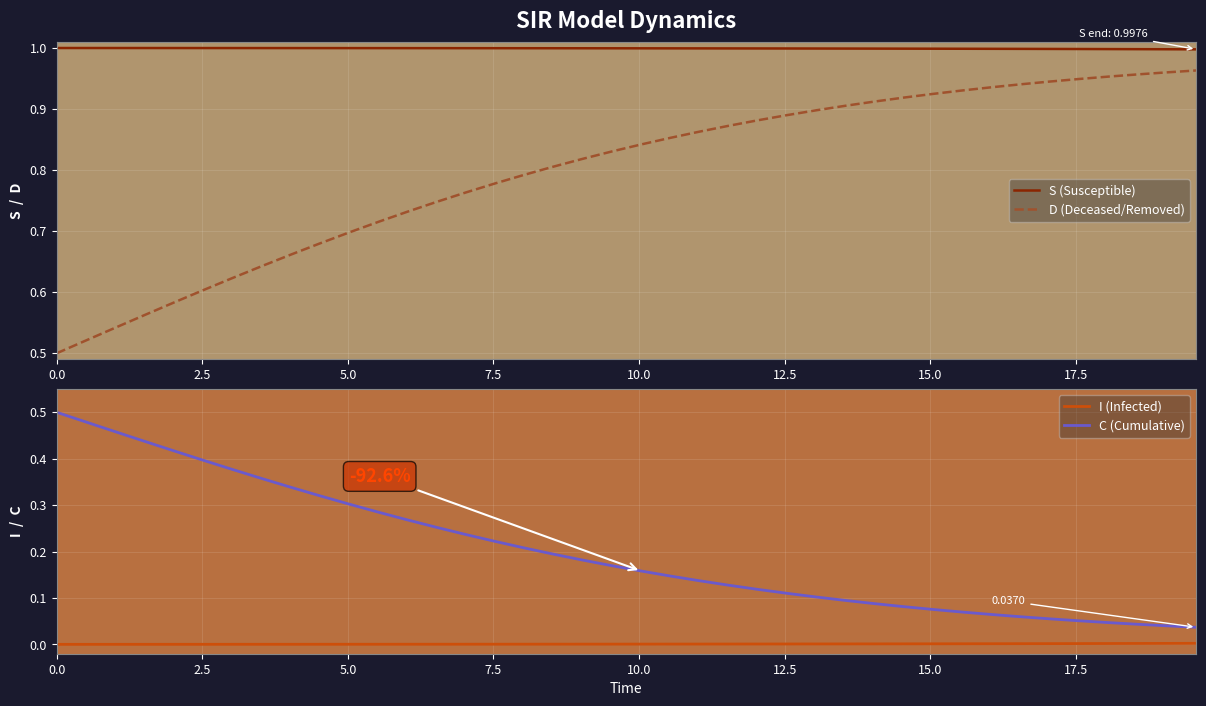

What is the value of the S (Susceptible) point at the 40th from the left?

1.0